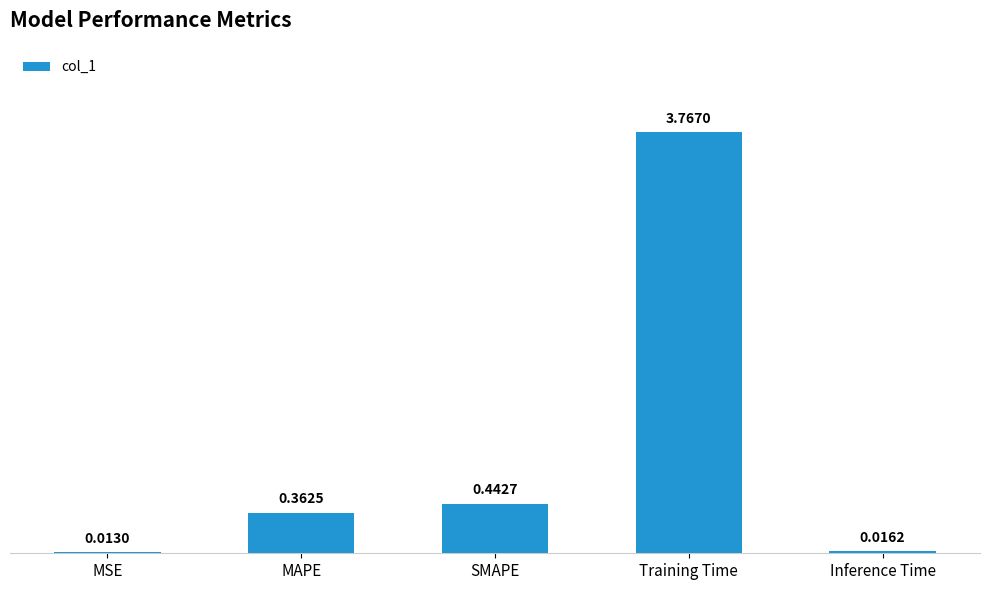

At which label is the value closest to 1?

SMAPE